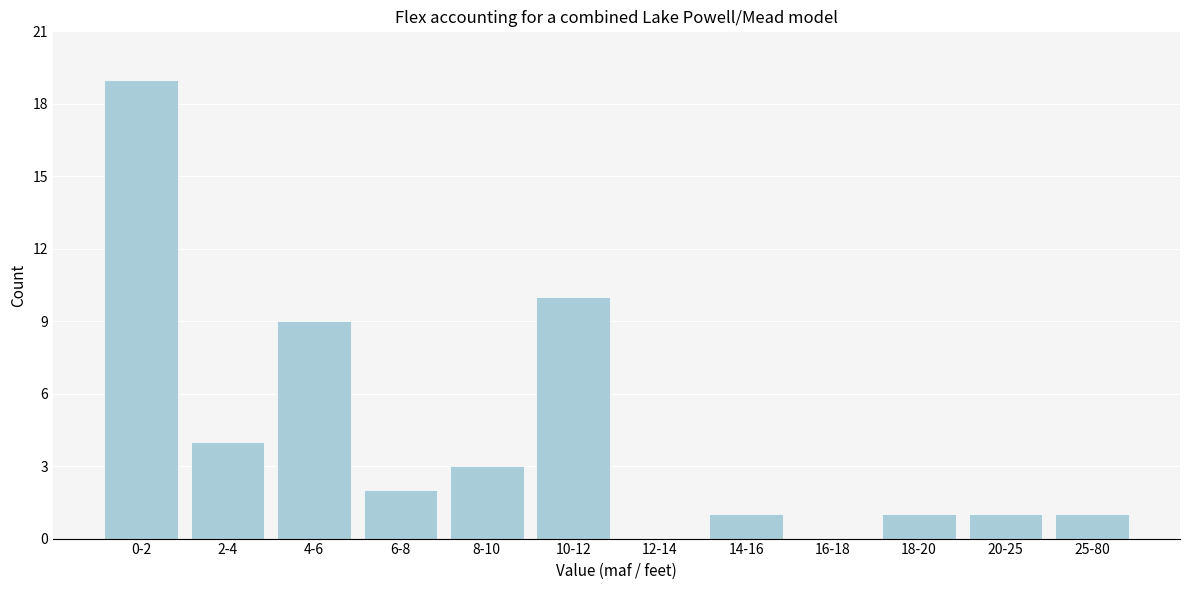

Reading left to right, extract all data points from this chart.

0-2=19	2-4=4	4-6=9	6-8=2	8-10=3	10-12=10	12-14=0	14-16=1	16-18=0	18-20=1	20-25=1	25-80=1